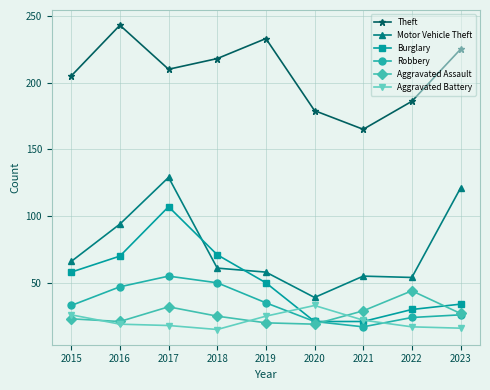

Which series has the largest range (max minus min)?

Motor Vehicle Theft